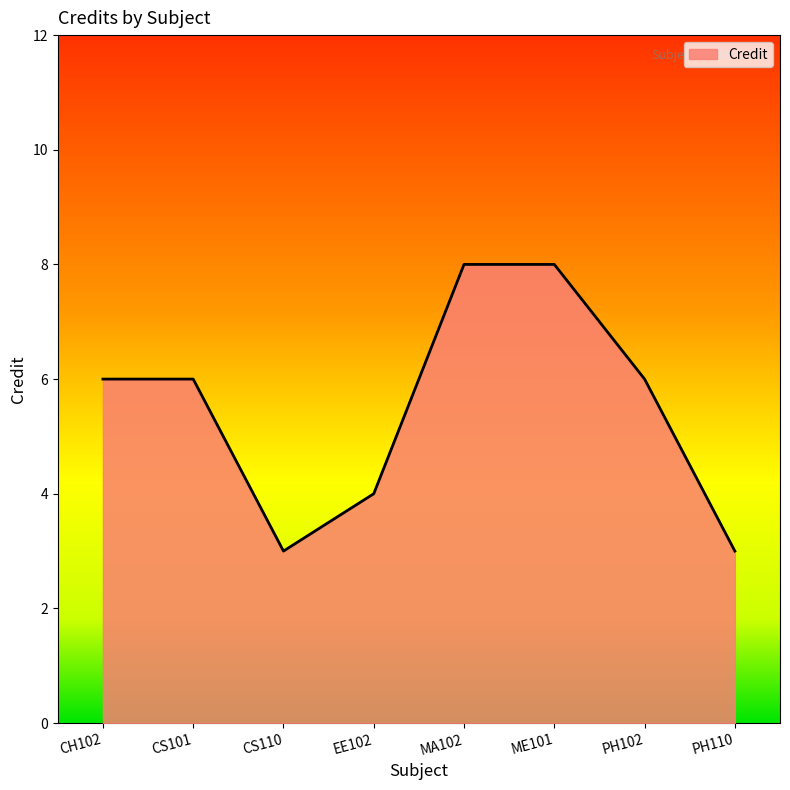

Reading left to right, list all the values displayed in this chart.

CH102=6	CS101=6	CS110=3	EE102=4	MA102=8	ME101=8	PH102=6	PH110=3